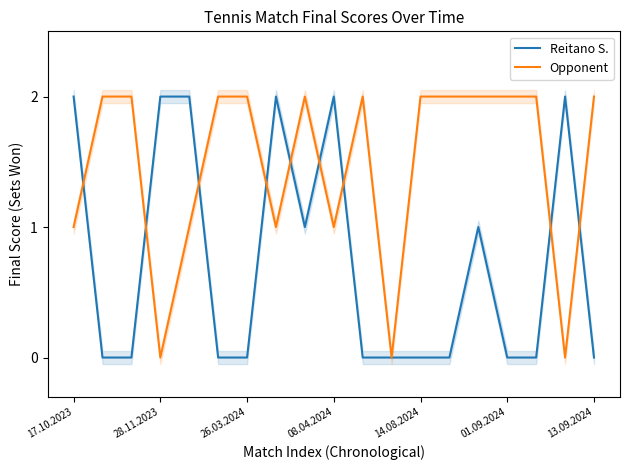

What is the label of the 1st point from the left?

17.10.2023